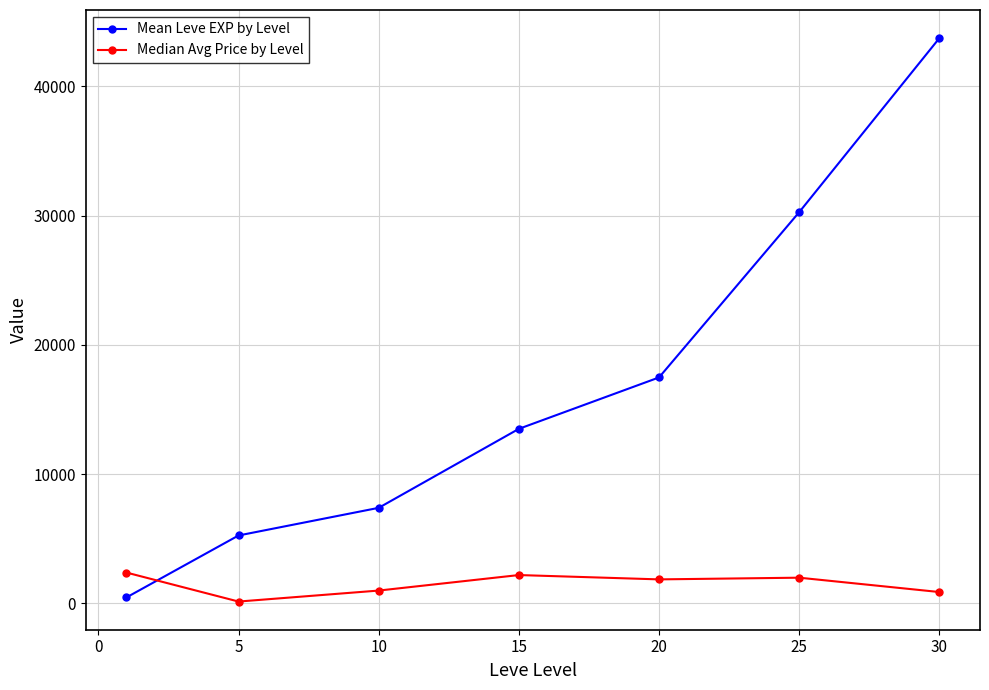

How many lines are shown in the chart?

2